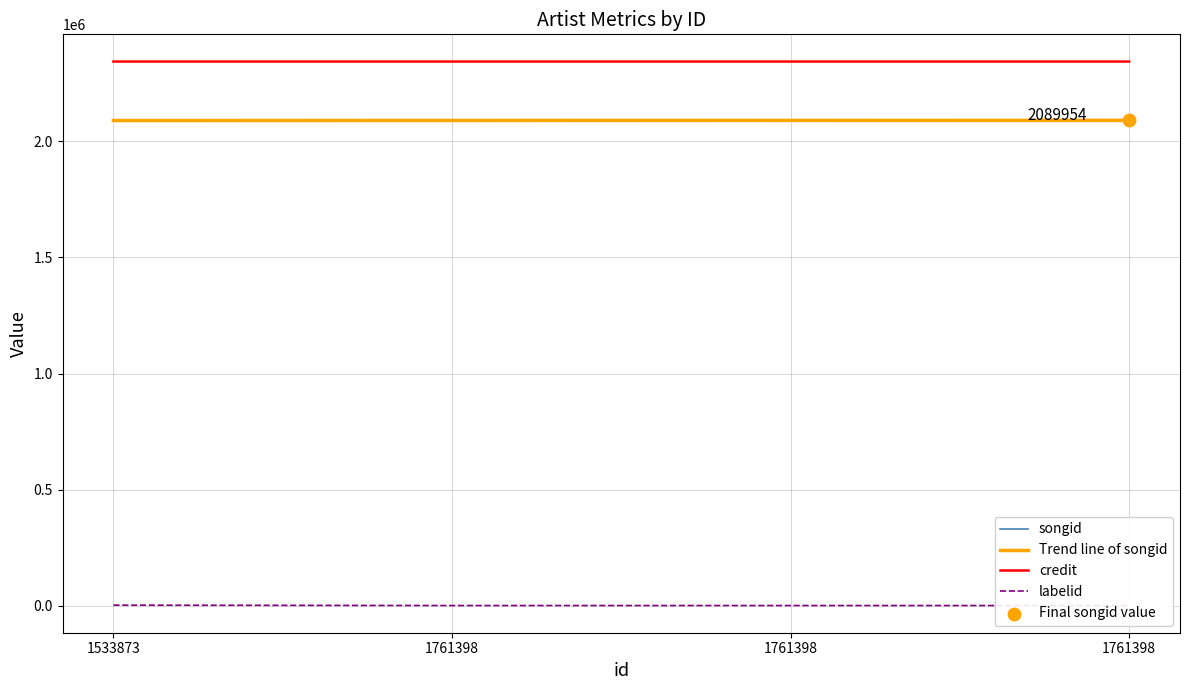

What is the total value across all series at 1761398?

4434486